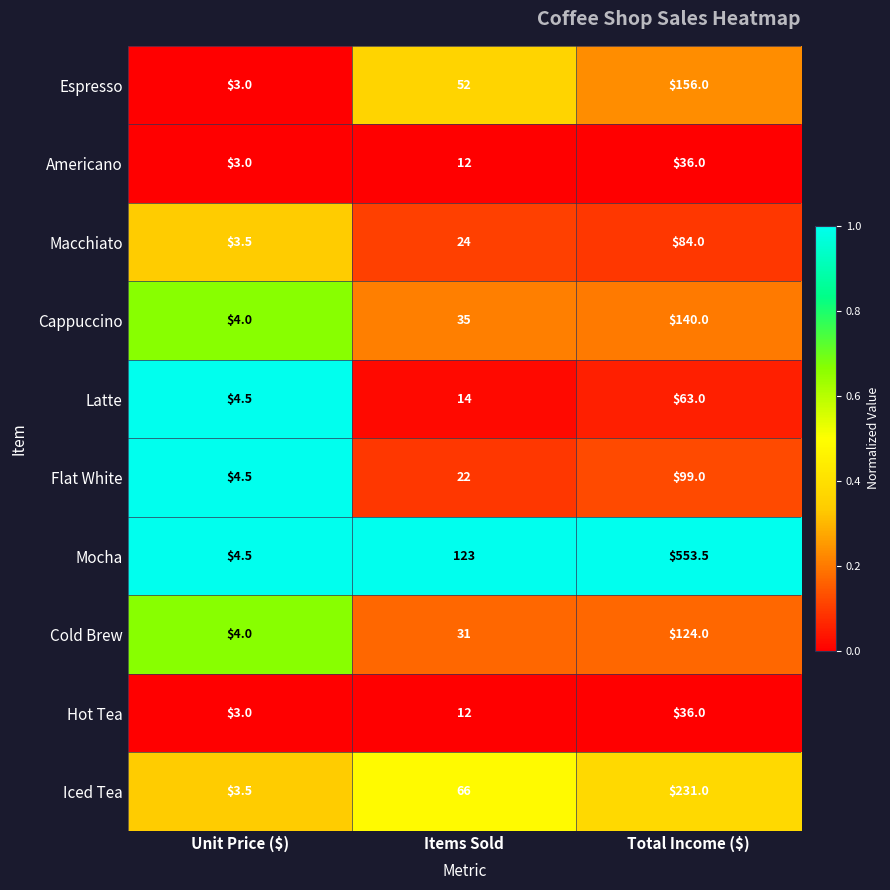

Which series has the largest total across all categories?

Mocha